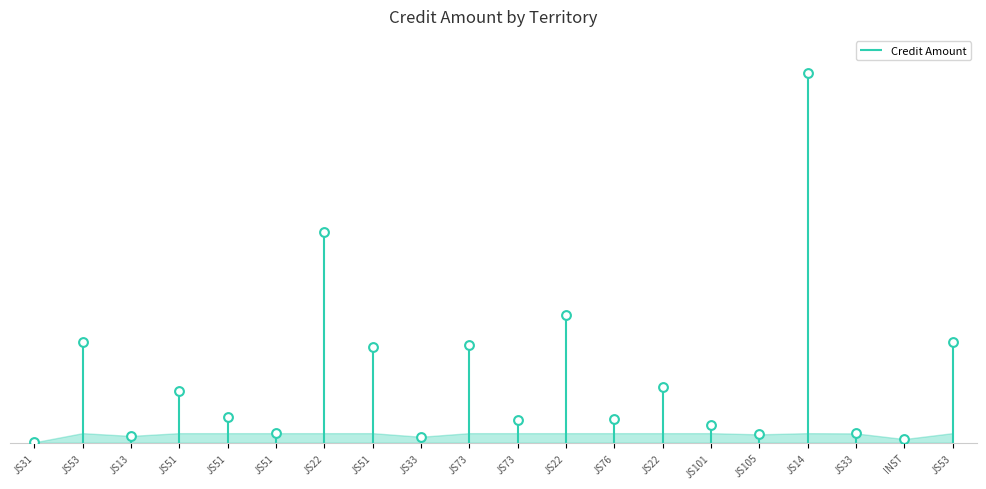

What is the ratio of the value at JS51 to the value at JS53?

0.3